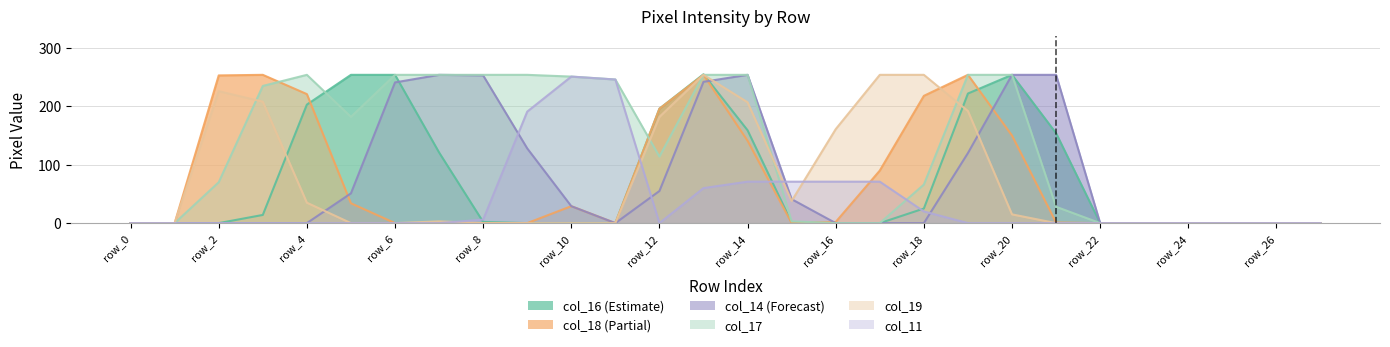

What is the value of the col_16 point at the 8th from the left?

121